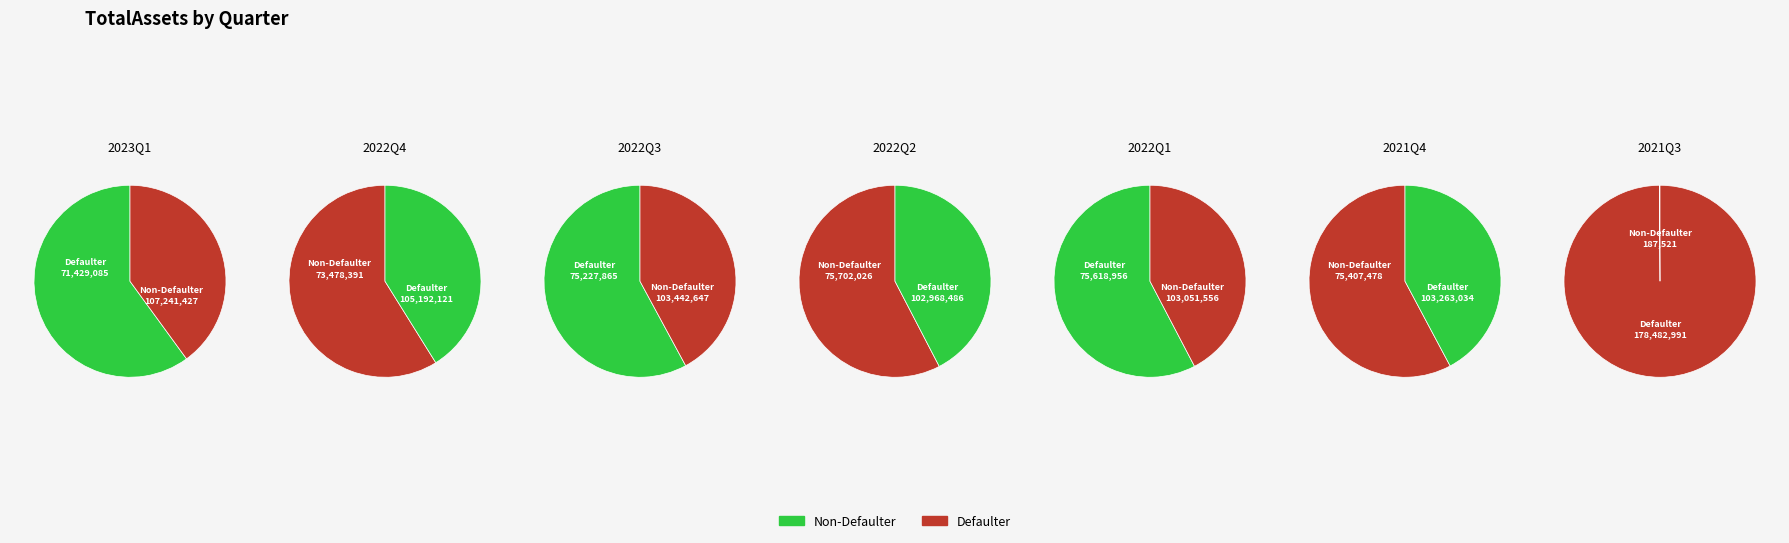

What is the total percentage of 2021Q3 and 2022Q1?

16.5%